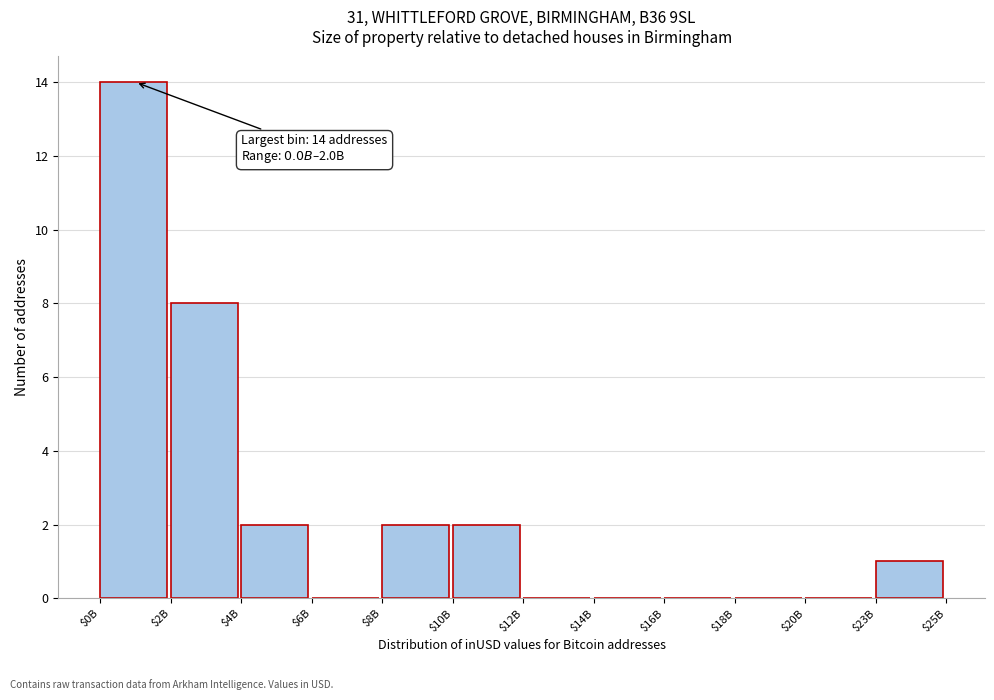

What is the maximum value shown in the chart?

14